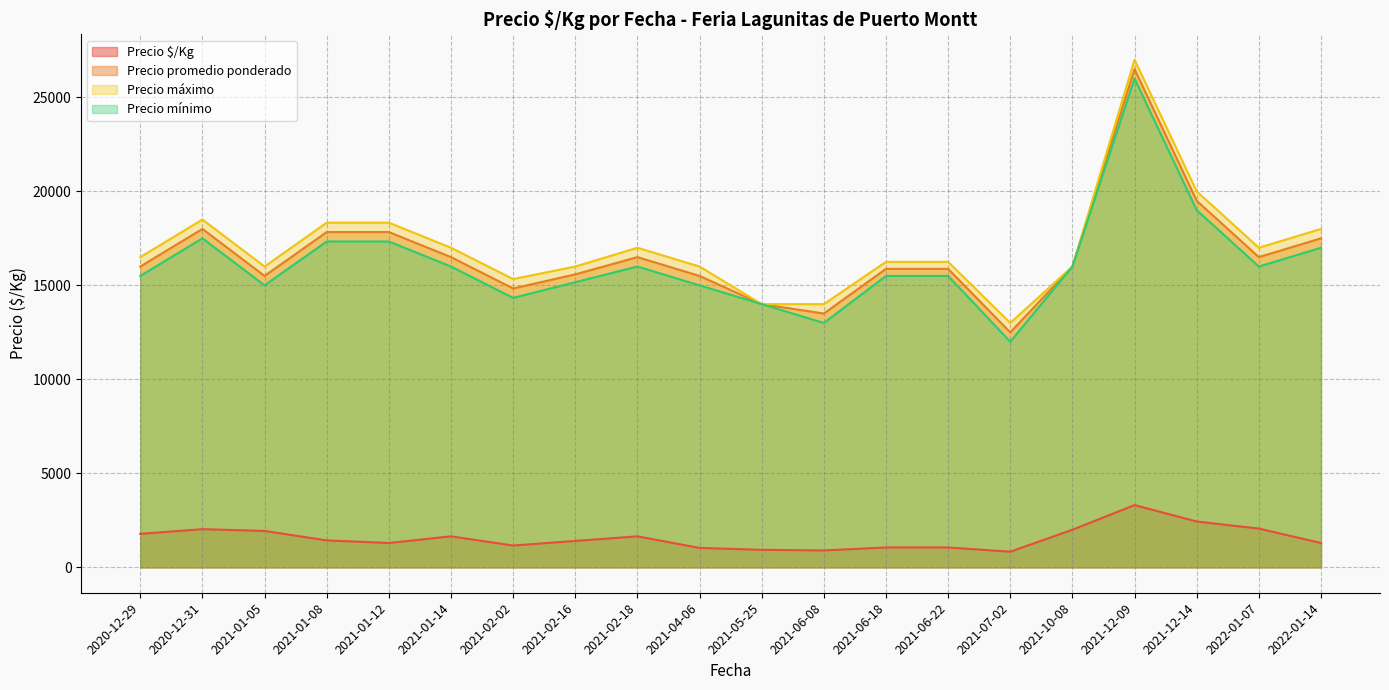

What is the sum of all Precio promedio ponderado values?

331833.3